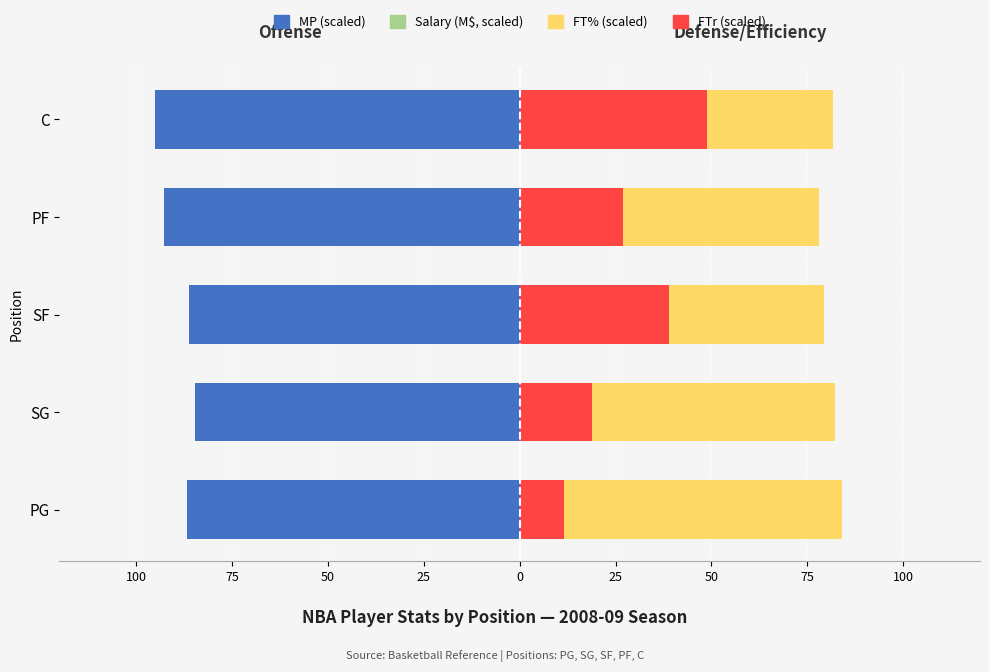

What is the smallest value displayed?

-95.0